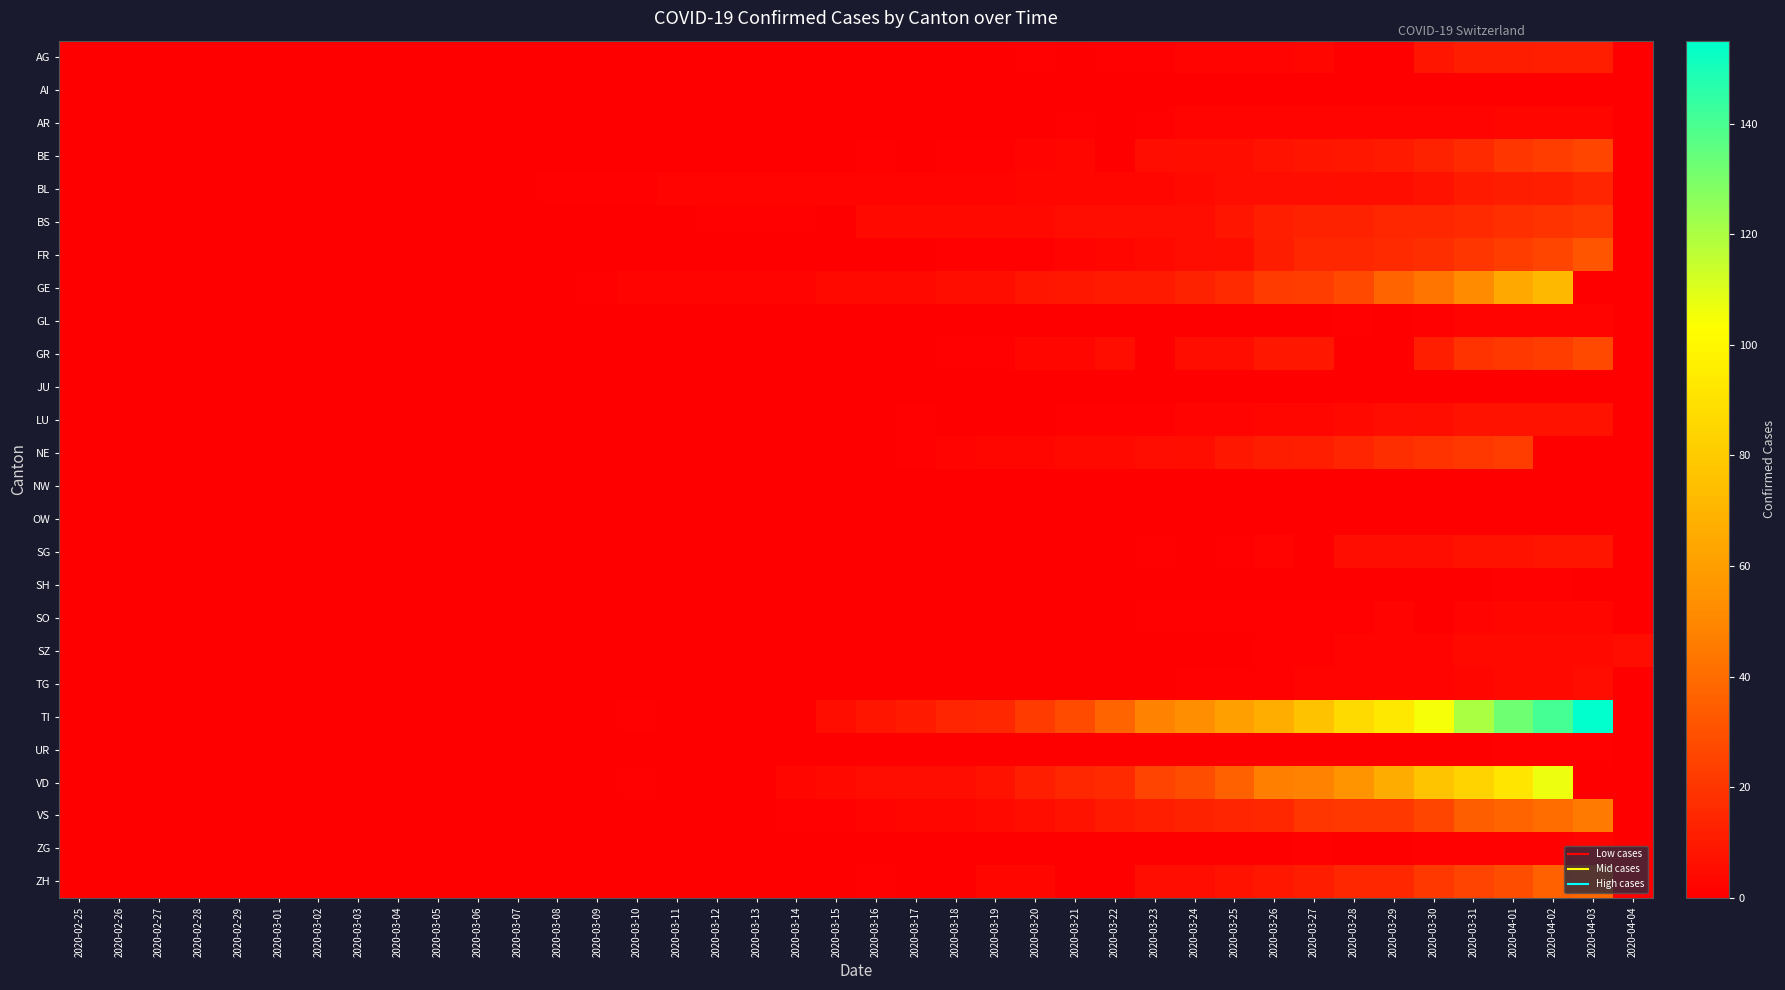

Reading right to left, list all the values displayed in this chart.

AG: 2020-04-04=0	2020-04-03=12	2020-04-02=12	2020-04-01=11	2020-03-31=11	2020-03-30=8	2020-03-29=0	2020-03-28=0	2020-03-27=3	2020-03-26=2	2020-03-25=2	2020-03-24=2	2020-03-23=1	2020-03-22=1	2020-03-21=0	2020-03-20=1	2020-03-19=0	2020-03-18=0	2020-03-17=0	2020-03-16=0	2020-03-15=0	2020-03-14=0	2020-03-13=0	2020-03-12=0	2020-03-11=0	2020-03-10=0	2020-03-09=0	2020-03-08=0	2020-03-07=0	2020-03-06=0	2020-03-05=0	2020-03-04=0	2020-03-03=0	2020-03-02=0	2020-03-01=0	2020-02-29=0	2020-02-28=0	2020-02-27=0	2020-02-26=0	2020-02-25=0
AI: 2020-04-04=0	2020-04-03=0	2020-04-02=0	2020-04-01=0	2020-03-31=0	2020-03-30=0	2020-03-29=0	2020-03-28=0	2020-03-27=0	2020-03-26=0	2020-03-25=0	2020-03-24=0	2020-03-23=0	2020-03-22=0	2020-03-21=0	2020-03-20=0	2020-03-19=0	2020-03-18=0	2020-03-17=0	2020-03-16=0	2020-03-15=0	2020-03-14=0	2020-03-13=0	2020-03-12=0	2020-03-11=0	2020-03-10=0	2020-03-09=0	2020-03-08=0	2020-03-07=0	2020-03-06=0	2020-03-05=0	2020-03-04=0	2020-03-03=0	2020-03-02=0	2020-03-01=0	2020-02-29=0	2020-02-28=0	2020-02-27=0	2020-02-26=0	2020-02-25=0
AR: 2020-04-04=0	2020-04-03=3	2020-04-02=3	2020-04-01=3	2020-03-31=2	2020-03-30=2	2020-03-29=2	2020-03-28=2	2020-03-27=2	2020-03-26=2	2020-03-25=2	2020-03-24=2	2020-03-23=1	2020-03-22=0	2020-03-21=1	2020-03-20=0	2020-03-19=0	2020-03-18=0	2020-03-17=0	2020-03-16=0	2020-03-15=0	2020-03-14=0	2020-03-13=0	2020-03-12=0	2020-03-11=0	2020-03-10=0	2020-03-09=0	2020-03-08=0	2020-03-07=0	2020-03-06=0	2020-03-05=0	2020-03-04=0	2020-03-03=0	2020-03-02=0	2020-03-01=0	2020-02-29=0	2020-02-28=0	2020-02-27=0	2020-02-26=0	2020-02-25=0
BE: 2020-04-04=0	2020-04-03=26	2020-04-02=23	2020-04-01=20	2020-03-31=16	2020-03-30=13	2020-03-29=10	2020-03-28=9	2020-03-27=8	2020-03-26=7	2020-03-25=6	2020-03-24=6	2020-03-23=5	2020-03-22=0	2020-03-21=3	2020-03-20=2	2020-03-19=1	2020-03-18=1	2020-03-17=0	2020-03-16=1	2020-03-15=0	2020-03-14=0	2020-03-13=0	2020-03-12=0	2020-03-11=0	2020-03-10=0	2020-03-09=0	2020-03-08=0	2020-03-07=0	2020-03-06=0	2020-03-05=0	2020-03-04=0	2020-03-03=0	2020-03-02=0	2020-03-01=0	2020-02-29=0	2020-02-28=0	2020-02-27=0	2020-02-26=0	2020-02-25=0
BL: 2020-04-04=0	2020-04-03=14	2020-04-02=12	2020-04-01=11	2020-03-31=10	2020-03-30=7	2020-03-29=6	2020-03-28=6	2020-03-27=5	2020-03-26=5	2020-03-25=5	2020-03-24=4	2020-03-23=3	2020-03-22=3	2020-03-21=3	2020-03-20=3	2020-03-19=2	2020-03-18=2	2020-03-17=2	2020-03-16=2	2020-03-15=2	2020-03-14=2	2020-03-13=2	2020-03-12=2	2020-03-11=2	2020-03-10=1	2020-03-09=1	2020-03-08=1	2020-03-07=0	2020-03-06=0	2020-03-05=0	2020-03-04=0	2020-03-03=0	2020-03-02=0	2020-03-01=0	2020-02-29=0	2020-02-28=0	2020-02-27=0	2020-02-26=0	2020-02-25=0
BS: 2020-04-04=0	2020-04-03=21	2020-04-02=19	2020-04-01=18	2020-03-31=16	2020-03-30=15	2020-03-29=15	2020-03-28=13	2020-03-27=13	2020-03-26=12	2020-03-25=8	2020-03-24=5	2020-03-23=5	2020-03-22=5	2020-03-21=5	2020-03-20=4	2020-03-19=4	2020-03-18=4	2020-03-17=4	2020-03-16=4	2020-03-15=0	2020-03-14=1	2020-03-13=1	2020-03-12=1	2020-03-11=0	2020-03-10=0	2020-03-09=0	2020-03-08=0	2020-03-07=0	2020-03-06=0	2020-03-05=0	2020-03-04=0	2020-03-03=0	2020-03-02=0	2020-03-01=0	2020-02-29=0	2020-02-28=0	2020-02-27=0	2020-02-26=0	2020-02-25=0
FR: 2020-04-04=0	2020-04-03=31	2020-04-02=26	2020-04-01=23	2020-03-31=20	2020-03-30=17	2020-03-29=16	2020-03-28=15	2020-03-27=15	2020-03-26=11	2020-03-25=6	2020-03-24=5	2020-03-23=4	2020-03-22=3	2020-03-21=2	2020-03-20=1	2020-03-19=1	2020-03-18=1	2020-03-17=0	2020-03-16=0	2020-03-15=0	2020-03-14=0	2020-03-13=0	2020-03-12=0	2020-03-11=0	2020-03-10=0	2020-03-09=0	2020-03-08=0	2020-03-07=0	2020-03-06=0	2020-03-05=0	2020-03-04=0	2020-03-03=0	2020-03-02=0	2020-03-01=0	2020-02-29=0	2020-02-28=0	2020-02-27=0	2020-02-26=0	2020-02-25=0
GE: 2020-04-04=0	2020-04-03=0	2020-04-02=72	2020-04-01=65	2020-03-31=52	2020-03-30=43	2020-03-29=37	2020-03-28=27	2020-03-27=23	2020-03-26=22	2020-03-25=16	2020-03-24=13	2020-03-23=10	2020-03-22=10	2020-03-21=9	2020-03-20=8	2020-03-19=6	2020-03-18=6	2020-03-17=4	2020-03-16=4	2020-03-15=4	2020-03-14=2	2020-03-13=2	2020-03-12=2	2020-03-11=2	2020-03-10=2	2020-03-09=1	2020-03-08=0	2020-03-07=0	2020-03-06=0	2020-03-05=0	2020-03-04=0	2020-03-03=0	2020-03-02=0	2020-03-01=0	2020-02-29=0	2020-02-28=0	2020-02-27=0	2020-02-26=0	2020-02-25=0
GL: 2020-04-04=0	2020-04-03=2	2020-04-02=2	2020-04-01=2	2020-03-31=2	2020-03-30=1	2020-03-29=0	2020-03-28=1	2020-03-27=0	2020-03-26=0	2020-03-25=0	2020-03-24=0	2020-03-23=0	2020-03-22=0	2020-03-21=0	2020-03-20=0	2020-03-19=0	2020-03-18=0	2020-03-17=0	2020-03-16=0	2020-03-15=0	2020-03-14=0	2020-03-13=0	2020-03-12=0	2020-03-11=0	2020-03-10=0	2020-03-09=0	2020-03-08=0	2020-03-07=0	2020-03-06=0	2020-03-05=0	2020-03-04=0	2020-03-03=0	2020-03-02=0	2020-03-01=0	2020-02-29=0	2020-02-28=0	2020-02-27=0	2020-02-26=0	2020-02-25=0
GR: 2020-04-04=0	2020-04-03=27	2020-04-02=23	2020-04-01=21	2020-03-31=19	2020-03-30=12	2020-03-29=0	2020-03-28=0	2020-03-27=9	2020-03-26=9	2020-03-25=6	2020-03-24=6	2020-03-23=0	2020-03-22=6	2020-03-21=3	2020-03-20=3	2020-03-19=1	2020-03-18=1	2020-03-17=0	2020-03-16=0	2020-03-15=0	2020-03-14=0	2020-03-13=0	2020-03-12=0	2020-03-11=0	2020-03-10=0	2020-03-09=0	2020-03-08=0	2020-03-07=0	2020-03-06=0	2020-03-05=0	2020-03-04=0	2020-03-03=0	2020-03-02=0	2020-03-01=0	2020-02-29=0	2020-02-28=0	2020-02-27=0	2020-02-26=0	2020-02-25=0
JU: 2020-04-04=0	2020-04-03=0	2020-04-02=0	2020-04-01=0	2020-03-31=0	2020-03-30=0	2020-03-29=0	2020-03-28=0	2020-03-27=0	2020-03-26=0	2020-03-25=0	2020-03-24=0	2020-03-23=0	2020-03-22=0	2020-03-21=0	2020-03-20=0	2020-03-19=0	2020-03-18=0	2020-03-17=0	2020-03-16=0	2020-03-15=0	2020-03-14=0	2020-03-13=0	2020-03-12=0	2020-03-11=0	2020-03-10=0	2020-03-09=0	2020-03-08=0	2020-03-07=0	2020-03-06=0	2020-03-05=0	2020-03-04=0	2020-03-03=0	2020-03-02=0	2020-03-01=0	2020-02-29=0	2020-02-28=0	2020-02-27=0	2020-02-26=0	2020-02-25=0
LU: 2020-04-04=0	2020-04-03=7	2020-04-02=7	2020-04-01=7	2020-03-31=7	2020-03-30=6	2020-03-29=5	2020-03-28=4	2020-03-27=3	2020-03-26=3	2020-03-25=2	2020-03-24=2	2020-03-23=1	2020-03-22=1	2020-03-21=1	2020-03-20=0	2020-03-19=0	2020-03-18=0	2020-03-17=1	2020-03-16=0	2020-03-15=0	2020-03-14=0	2020-03-13=0	2020-03-12=0	2020-03-11=0	2020-03-10=0	2020-03-09=0	2020-03-08=0	2020-03-07=0	2020-03-06=0	2020-03-05=0	2020-03-04=0	2020-03-03=0	2020-03-02=0	2020-03-01=0	2020-02-29=0	2020-02-28=0	2020-02-27=0	2020-02-26=0	2020-02-25=0
NE: 2020-04-04=0	2020-04-03=0	2020-04-02=0	2020-04-01=23	2020-03-31=21	2020-03-30=19	2020-03-29=17	2020-03-28=14	2020-03-27=12	2020-03-26=11	2020-03-25=9	2020-03-24=6	2020-03-23=5	2020-03-22=4	2020-03-21=4	2020-03-20=3	2020-03-19=3	2020-03-18=2	2020-03-17=1	2020-03-16=0	2020-03-15=0	2020-03-14=0	2020-03-13=0	2020-03-12=0	2020-03-11=0	2020-03-10=0	2020-03-09=0	2020-03-08=0	2020-03-07=0	2020-03-06=0	2020-03-05=0	2020-03-04=0	2020-03-03=0	2020-03-02=0	2020-03-01=0	2020-02-29=0	2020-02-28=0	2020-02-27=0	2020-02-26=0	2020-02-25=0
NW: 2020-04-04=0	2020-04-03=0	2020-04-02=0	2020-04-01=0	2020-03-31=0	2020-03-30=0	2020-03-29=0	2020-03-28=0	2020-03-27=0	2020-03-26=0	2020-03-25=0	2020-03-24=0	2020-03-23=0	2020-03-22=0	2020-03-21=0	2020-03-20=0	2020-03-19=0	2020-03-18=0	2020-03-17=0	2020-03-16=0	2020-03-15=0	2020-03-14=0	2020-03-13=0	2020-03-12=0	2020-03-11=0	2020-03-10=0	2020-03-09=0	2020-03-08=0	2020-03-07=0	2020-03-06=0	2020-03-05=0	2020-03-04=0	2020-03-03=0	2020-03-02=0	2020-03-01=0	2020-02-29=0	2020-02-28=0	2020-02-27=0	2020-02-26=0	2020-02-25=0
OW: 2020-04-04=0	2020-04-03=0	2020-04-02=0	2020-04-01=0	2020-03-31=0	2020-03-30=0	2020-03-29=0	2020-03-28=0	2020-03-27=0	2020-03-26=0	2020-03-25=0	2020-03-24=0	2020-03-23=0	2020-03-22=0	2020-03-21=0	2020-03-20=0	2020-03-19=0	2020-03-18=0	2020-03-17=0	2020-03-16=0	2020-03-15=0	2020-03-14=0	2020-03-13=0	2020-03-12=0	2020-03-11=0	2020-03-10=0	2020-03-09=0	2020-03-08=0	2020-03-07=0	2020-03-06=0	2020-03-05=0	2020-03-04=0	2020-03-03=0	2020-03-02=0	2020-03-01=0	2020-02-29=0	2020-02-28=0	2020-02-27=0	2020-02-26=0	2020-02-25=0
SG: 2020-04-04=0	2020-04-03=8	2020-04-02=8	2020-04-01=7	2020-03-31=7	2020-03-30=5	2020-03-29=5	2020-03-28=5	2020-03-27=0	2020-03-26=2	2020-03-25=1	2020-03-24=0	2020-03-23=1	2020-03-22=0	2020-03-21=0	2020-03-20=0	2020-03-19=0	2020-03-18=0	2020-03-17=0	2020-03-16=0	2020-03-15=0	2020-03-14=0	2020-03-13=0	2020-03-12=0	2020-03-11=0	2020-03-10=0	2020-03-09=0	2020-03-08=0	2020-03-07=0	2020-03-06=0	2020-03-05=0	2020-03-04=0	2020-03-03=0	2020-03-02=0	2020-03-01=0	2020-02-29=0	2020-02-28=0	2020-02-27=0	2020-02-26=0	2020-02-25=0
SH: 2020-04-04=0	2020-04-03=0	2020-04-02=1	2020-04-01=1	2020-03-31=0	2020-03-30=0	2020-03-29=0	2020-03-28=0	2020-03-27=0	2020-03-26=0	2020-03-25=0	2020-03-24=0	2020-03-23=0	2020-03-22=0	2020-03-21=0	2020-03-20=0	2020-03-19=0	2020-03-18=0	2020-03-17=0	2020-03-16=0	2020-03-15=0	2020-03-14=0	2020-03-13=0	2020-03-12=0	2020-03-11=0	2020-03-10=0	2020-03-09=0	2020-03-08=0	2020-03-07=0	2020-03-06=0	2020-03-05=0	2020-03-04=0	2020-03-03=0	2020-03-02=0	2020-03-01=0	2020-02-29=0	2020-02-28=0	2020-02-27=0	2020-02-26=0	2020-02-25=0
SO: 2020-04-04=0	2020-04-03=3	2020-04-02=3	2020-04-01=3	2020-03-31=2	2020-03-30=0	2020-03-29=2	2020-03-28=1	2020-03-27=1	2020-03-26=1	2020-03-25=1	2020-03-24=1	2020-03-23=1	2020-03-22=0	2020-03-21=0	2020-03-20=0	2020-03-19=0	2020-03-18=0	2020-03-17=0	2020-03-16=0	2020-03-15=0	2020-03-14=0	2020-03-13=0	2020-03-12=0	2020-03-11=0	2020-03-10=0	2020-03-09=0	2020-03-08=0	2020-03-07=0	2020-03-06=0	2020-03-05=0	2020-03-04=0	2020-03-03=0	2020-03-02=0	2020-03-01=0	2020-02-29=0	2020-02-28=0	2020-02-27=0	2020-02-26=0	2020-02-25=0
SZ: 2020-04-04=5	2020-04-03=4	2020-04-02=4	2020-04-01=4	2020-03-31=4	2020-03-30=2	2020-03-29=2	2020-03-28=2	2020-03-27=1	2020-03-26=1	2020-03-25=0	2020-03-24=0	2020-03-23=0	2020-03-22=0	2020-03-21=0	2020-03-20=0	2020-03-19=0	2020-03-18=0	2020-03-17=0	2020-03-16=0	2020-03-15=0	2020-03-14=0	2020-03-13=0	2020-03-12=0	2020-03-11=0	2020-03-10=0	2020-03-09=0	2020-03-08=0	2020-03-07=0	2020-03-06=0	2020-03-05=0	2020-03-04=0	2020-03-03=0	2020-03-02=0	2020-03-01=0	2020-02-29=0	2020-02-28=0	2020-02-27=0	2020-02-26=0	2020-02-25=0
TG: 2020-04-04=0	2020-04-03=5	2020-04-02=4	2020-04-01=4	2020-03-31=3	2020-03-30=2	2020-03-29=2	2020-03-28=2	2020-03-27=2	2020-03-26=1	2020-03-25=1	2020-03-24=1	2020-03-23=0	2020-03-22=0	2020-03-21=0	2020-03-20=0	2020-03-19=0	2020-03-18=0	2020-03-17=0	2020-03-16=0	2020-03-15=0	2020-03-14=0	2020-03-13=0	2020-03-12=0	2020-03-11=0	2020-03-10=0	2020-03-09=0	2020-03-08=0	2020-03-07=0	2020-03-06=0	2020-03-05=0	2020-03-04=0	2020-03-03=0	2020-03-02=0	2020-03-01=0	2020-02-29=0	2020-02-28=0	2020-02-27=0	2020-02-26=0	2020-02-25=0
TI: 2020-04-04=0	2020-04-03=155	2020-04-02=141	2020-04-01=132	2020-03-31=120	2020-03-30=105	2020-03-29=93	2020-03-28=87	2020-03-27=76	2020-03-26=67	2020-03-25=60	2020-03-24=53	2020-03-23=48	2020-03-22=37	2020-03-21=28	2020-03-20=22	2020-03-19=15	2020-03-18=14	2020-03-17=10	2020-03-16=8	2020-03-15=6	2020-03-14=0	2020-03-13=0	2020-03-12=0	2020-03-11=0	2020-03-10=1	2020-03-09=0	2020-03-08=0	2020-03-07=0	2020-03-06=0	2020-03-05=0	2020-03-04=0	2020-03-03=0	2020-03-02=0	2020-03-01=0	2020-02-29=0	2020-02-28=0	2020-02-27=0	2020-02-26=0	2020-02-25=0
UR: 2020-04-04=0	2020-04-03=1	2020-04-02=1	2020-04-01=1	2020-03-31=0	2020-03-30=0	2020-03-29=0	2020-03-28=0	2020-03-27=0	2020-03-26=0	2020-03-25=0	2020-03-24=0	2020-03-23=0	2020-03-22=0	2020-03-21=0	2020-03-20=0	2020-03-19=0	2020-03-18=0	2020-03-17=0	2020-03-16=0	2020-03-15=0	2020-03-14=0	2020-03-13=0	2020-03-12=0	2020-03-11=0	2020-03-10=0	2020-03-09=0	2020-03-08=0	2020-03-07=0	2020-03-06=0	2020-03-05=0	2020-03-04=0	2020-03-03=0	2020-03-02=0	2020-03-01=0	2020-02-29=0	2020-02-28=0	2020-02-27=0	2020-02-26=0	2020-02-25=0
VD: 2020-04-04=0	2020-04-03=0	2020-04-02=107	2020-04-01=92	2020-03-31=84	2020-03-30=77	2020-03-29=66	2020-03-28=55	2020-03-27=48	2020-03-26=47	2020-03-25=36	2020-03-24=29	2020-03-23=25	2020-03-22=16	2020-03-21=15	2020-03-20=12	2020-03-19=7	2020-03-18=5	2020-03-17=5	2020-03-16=5	2020-03-15=4	2020-03-14=3	2020-03-13=0	2020-03-12=0	2020-03-11=0	2020-03-10=1	2020-03-09=0	2020-03-08=0	2020-03-07=0	2020-03-06=0	2020-03-05=0	2020-03-04=0	2020-03-03=0	2020-03-02=0	2020-03-01=0	2020-02-29=0	2020-02-28=0	2020-02-27=0	2020-02-26=0	2020-02-25=0
VS: 2020-04-04=0	2020-04-03=45	2020-04-02=40	2020-04-01=37	2020-03-31=35	2020-03-30=26	2020-03-29=21	2020-03-28=21	2020-03-27=20	2020-03-26=15	2020-03-25=14	2020-03-24=13	2020-03-23=12	2020-03-22=10	2020-03-21=7	2020-03-20=6	2020-03-19=4	2020-03-18=3	2020-03-17=3	2020-03-16=2	2020-03-15=1	2020-03-14=1	2020-03-13=0	2020-03-12=0	2020-03-11=0	2020-03-10=0	2020-03-09=0	2020-03-08=0	2020-03-07=0	2020-03-06=0	2020-03-05=0	2020-03-04=0	2020-03-03=0	2020-03-02=0	2020-03-01=0	2020-02-29=0	2020-02-28=0	2020-02-27=0	2020-02-26=0	2020-02-25=0
ZG: 2020-04-04=0	2020-04-03=2	2020-04-02=1	2020-04-01=1	2020-03-31=1	2020-03-30=1	2020-03-29=0	2020-03-28=0	2020-03-27=1	2020-03-26=0	2020-03-25=0	2020-03-24=0	2020-03-23=0	2020-03-22=0	2020-03-21=0	2020-03-20=0	2020-03-19=0	2020-03-18=0	2020-03-17=0	2020-03-16=0	2020-03-15=0	2020-03-14=0	2020-03-13=0	2020-03-12=0	2020-03-11=0	2020-03-10=0	2020-03-09=0	2020-03-08=0	2020-03-07=0	2020-03-06=0	2020-03-05=0	2020-03-04=0	2020-03-03=0	2020-03-02=0	2020-03-01=0	2020-02-29=0	2020-02-28=0	2020-02-27=0	2020-02-26=0	2020-02-25=0
ZH: 2020-04-04=0	2020-04-03=38	2020-04-02=36	2020-04-01=29	2020-03-31=25	2020-03-30=21	2020-03-29=15	2020-03-28=15	2020-03-27=11	2020-03-26=9	2020-03-25=7	2020-03-24=5	2020-03-23=5	2020-03-22=0	2020-03-21=0	2020-03-20=3	2020-03-19=3	2020-03-18=0	2020-03-17=0	2020-03-16=1	2020-03-15=0	2020-03-14=0	2020-03-13=0	2020-03-12=0	2020-03-11=0	2020-03-10=0	2020-03-09=0	2020-03-08=0	2020-03-07=0	2020-03-06=0	2020-03-05=0	2020-03-04=0	2020-03-03=0	2020-03-02=0	2020-03-01=0	2020-02-29=0	2020-02-28=0	2020-02-27=0	2020-02-26=0	2020-02-25=0